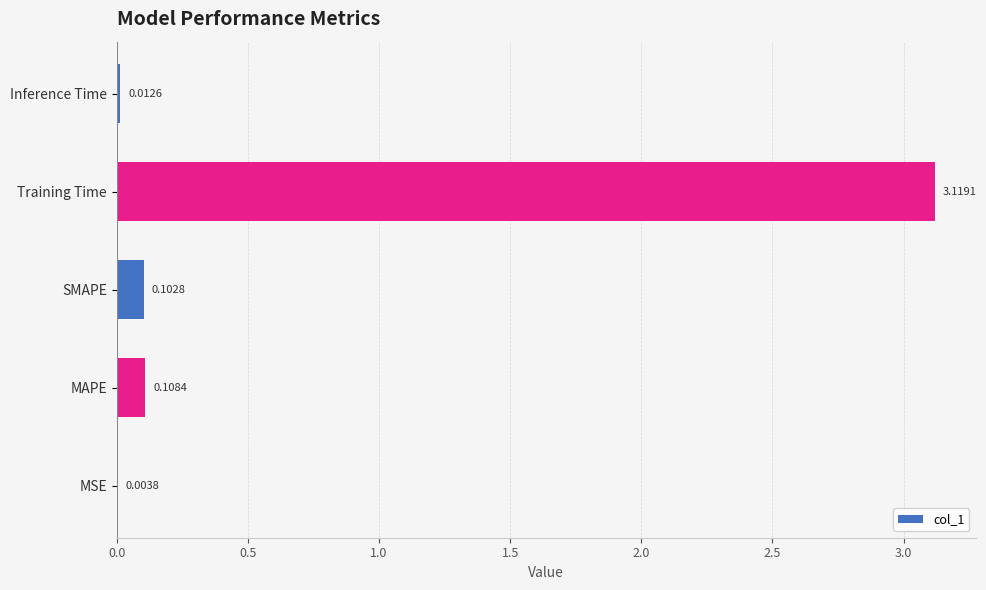

Which label corresponds to the largest value in the chart?

Training Time